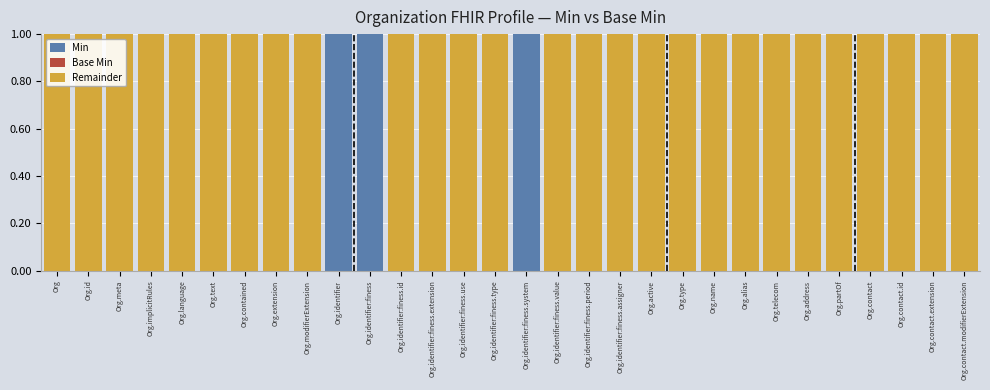

Is it true that Min equals 0 at Org.address?

True